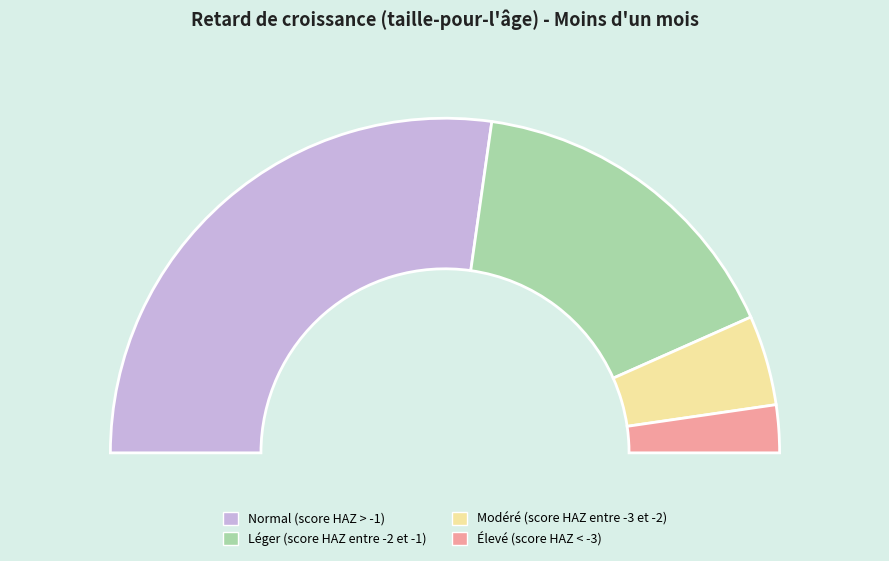

How many slices are in this pie chart?

4